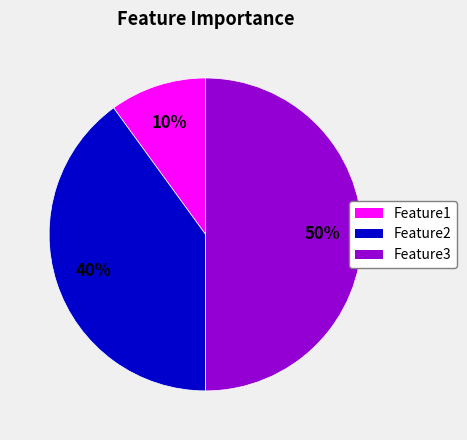

To the nearest percent, what is the difference between the largest and smallest slice percentages?

40%